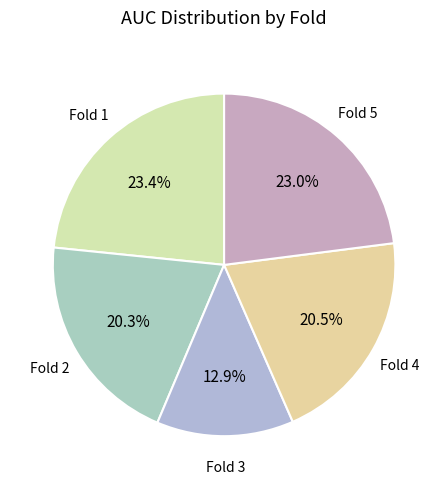

To the nearest percent, what is the difference between the largest and smallest slice percentages?

10%